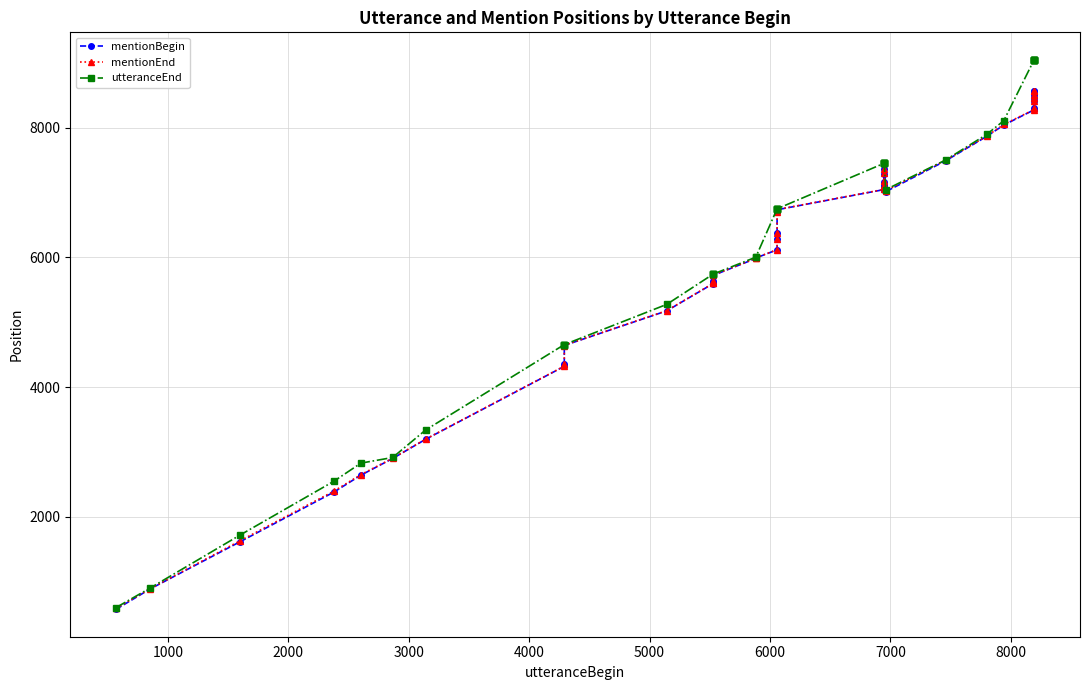

How many interior local valleys does the utteranceEnd series have?

1